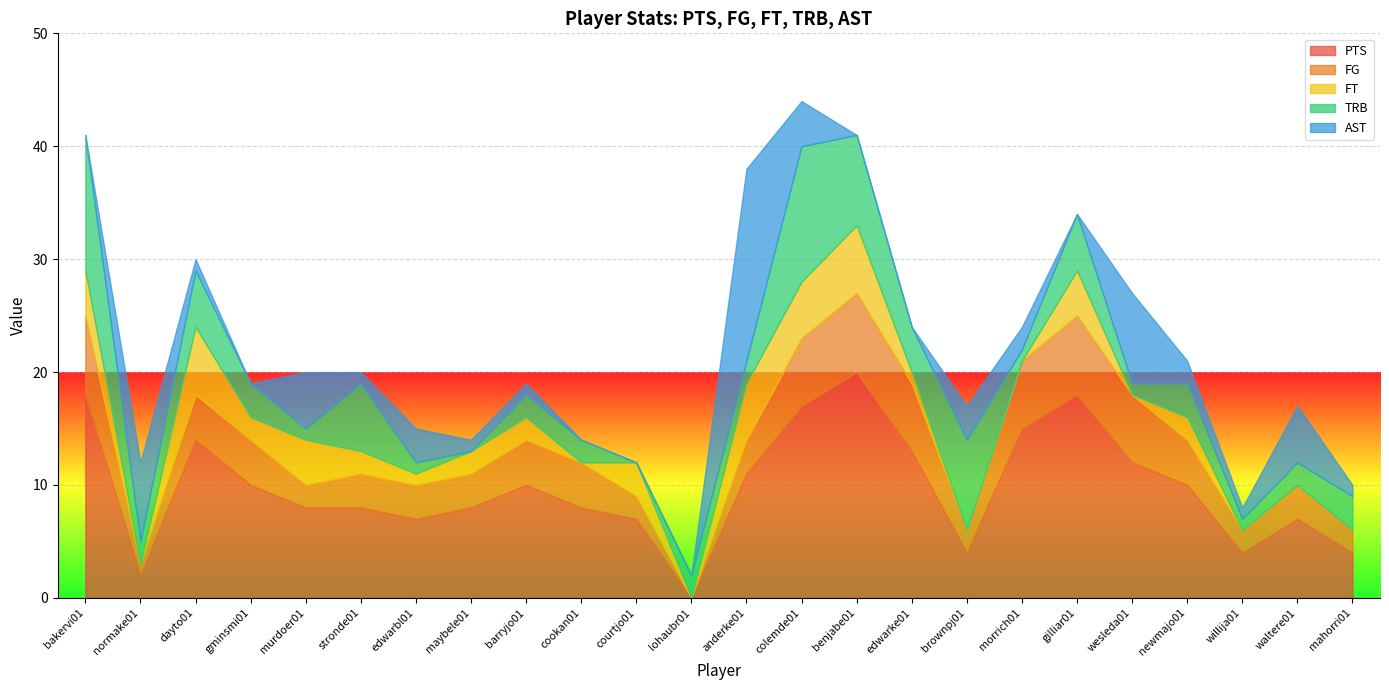

What is the sum of the PTS values at stronde01 and gminsmi01?

18